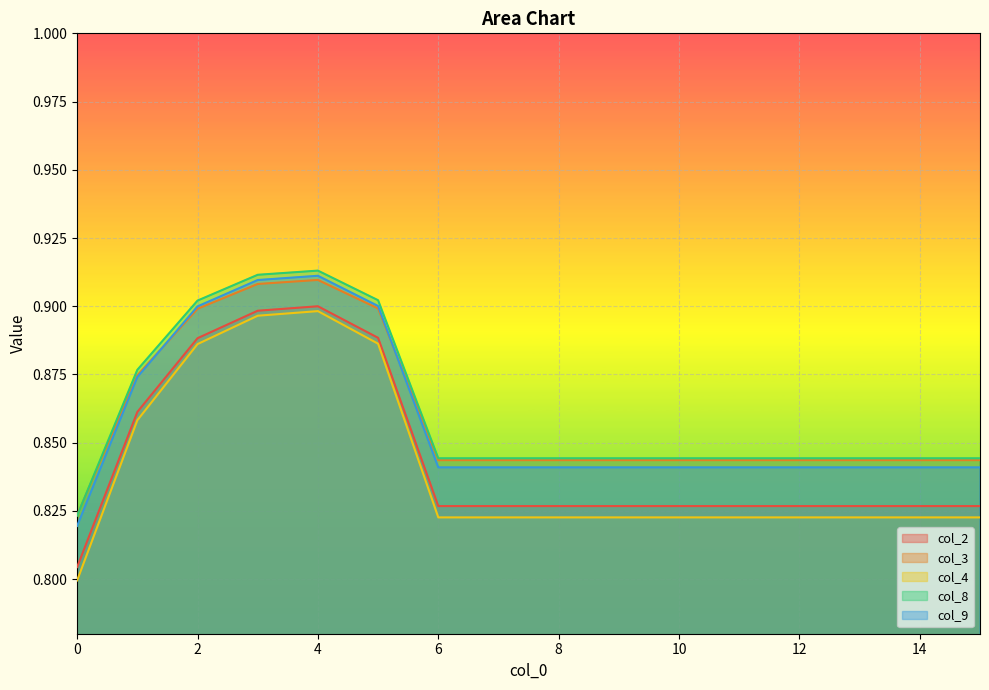

Which category has the highest value in the col_3 series?

4